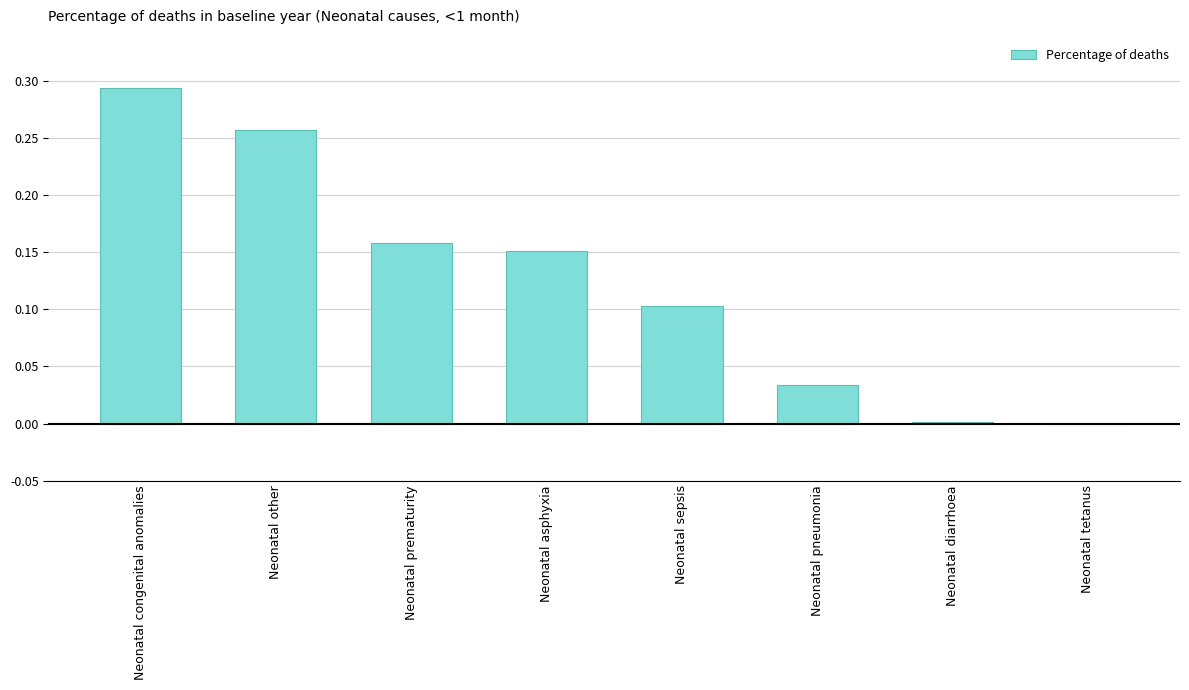

Between Neonatal sepsis and Neonatal tetanus, which is larger?

Neonatal sepsis